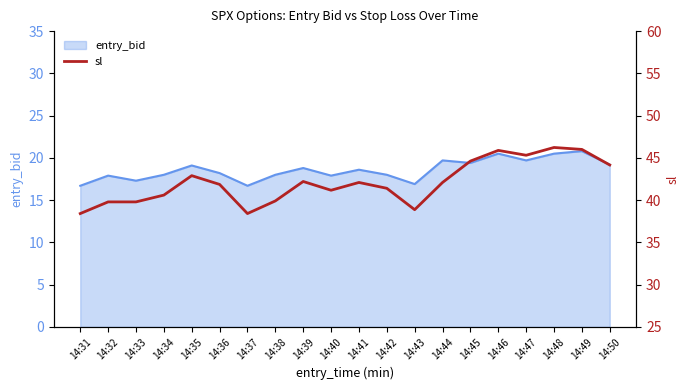

What is the minimum value for entry_bid?

16.7